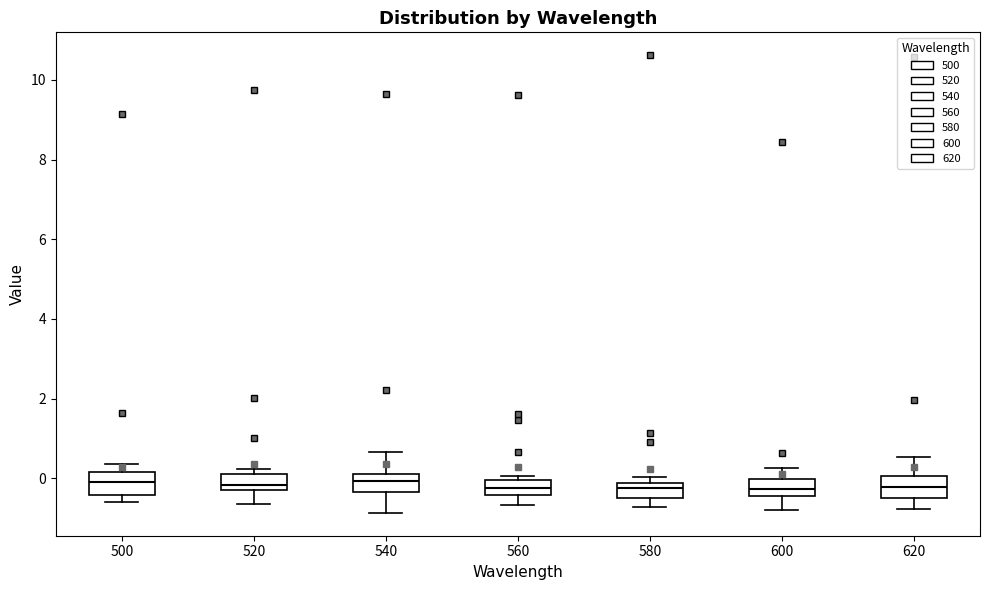

Where is the upper edge of the box at x = 580 on the y-axis? The values are not printed on the chart, so give them approximately, as read against the axis.

-0.2